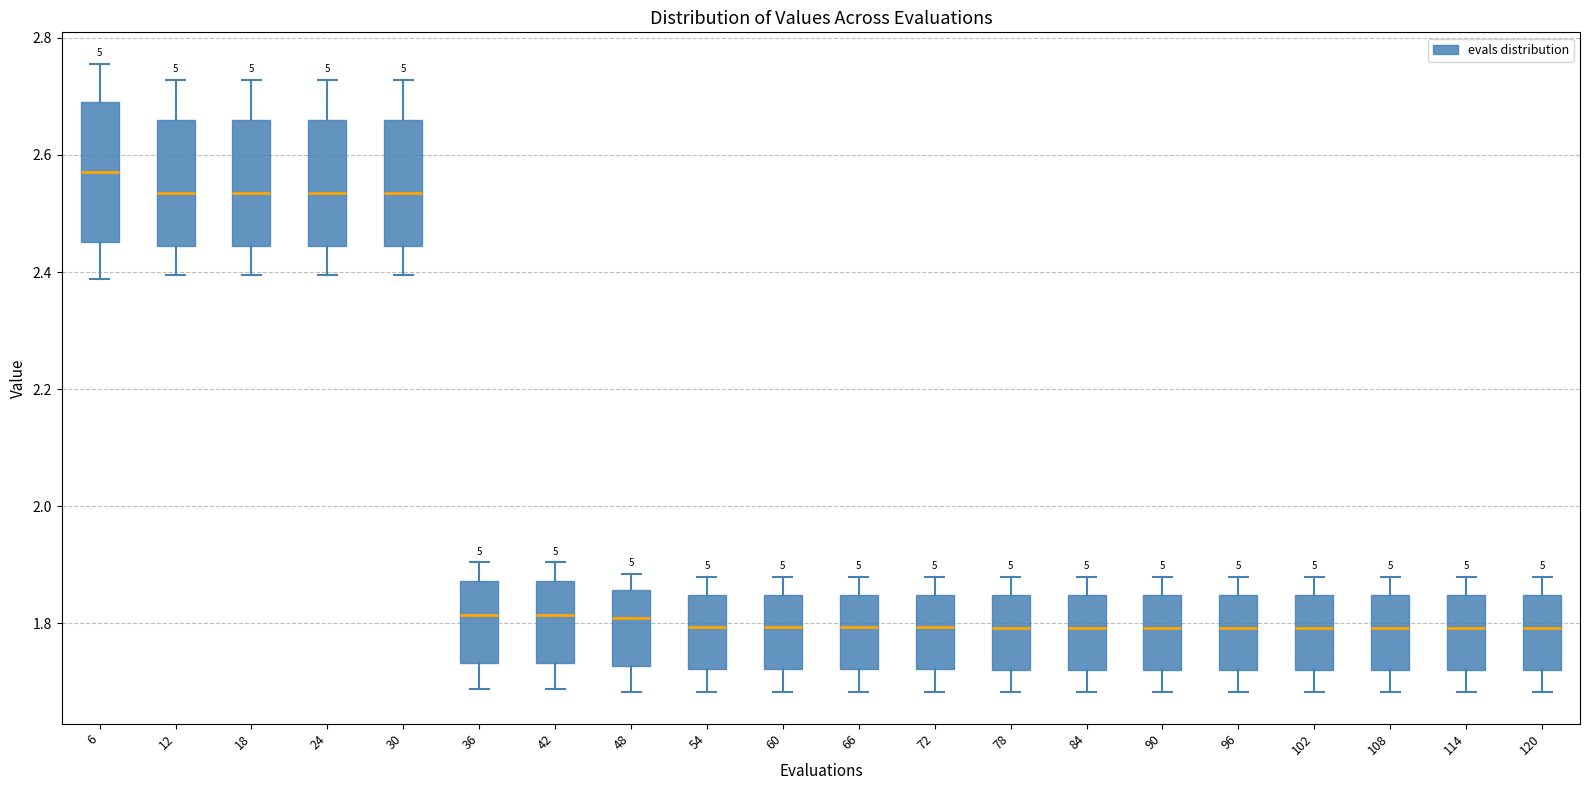

Comparing the boxes themselves (not the whiskers), which one is the tallest?

6